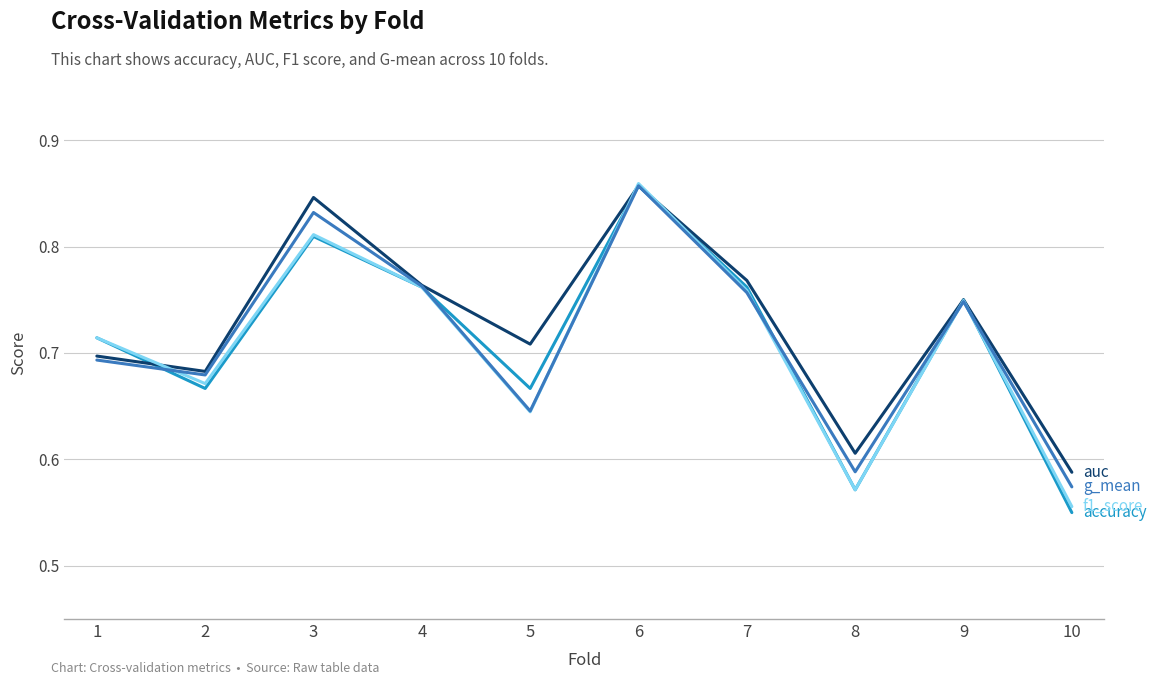

At which category is the sum across all series the highest?

6